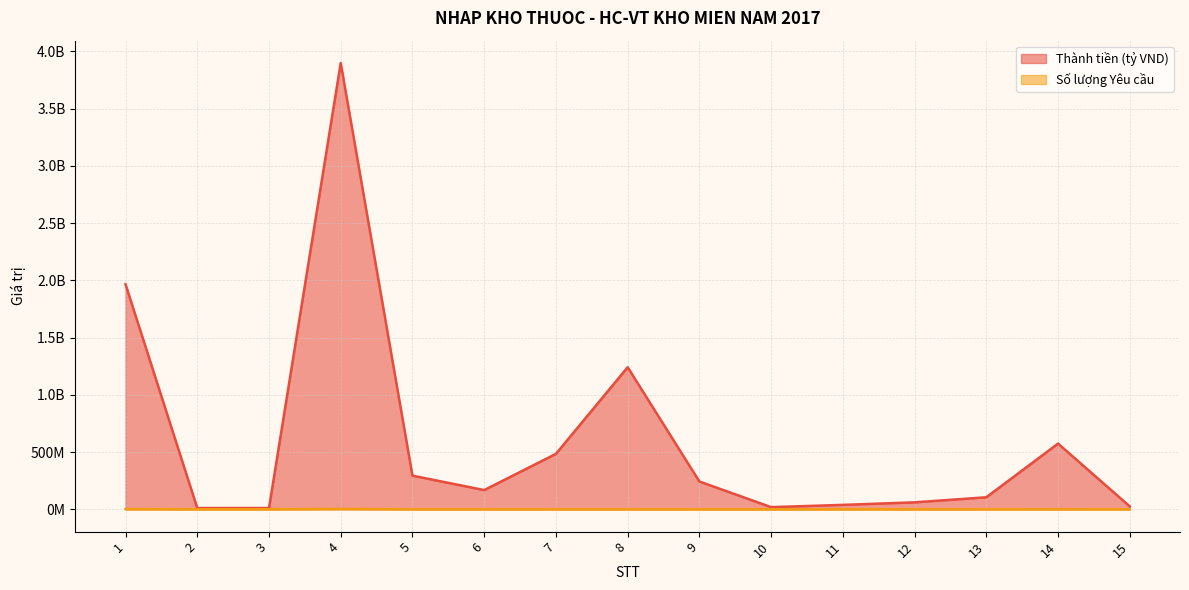

True or false: Số lượng Yêu cầu and Thành tiền (tỷ VND) cross at least once.

False